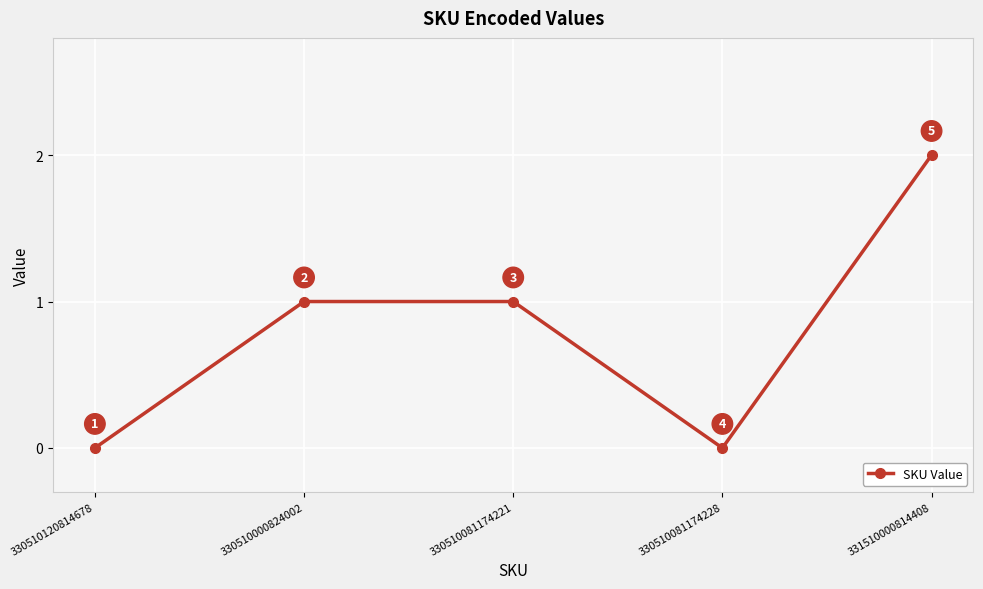

Reading left to right, what are all the values shown in this chart?

330510120814678=0	330510000824002=1	330510081174221=1	330510081174228=0	331510000814408=2